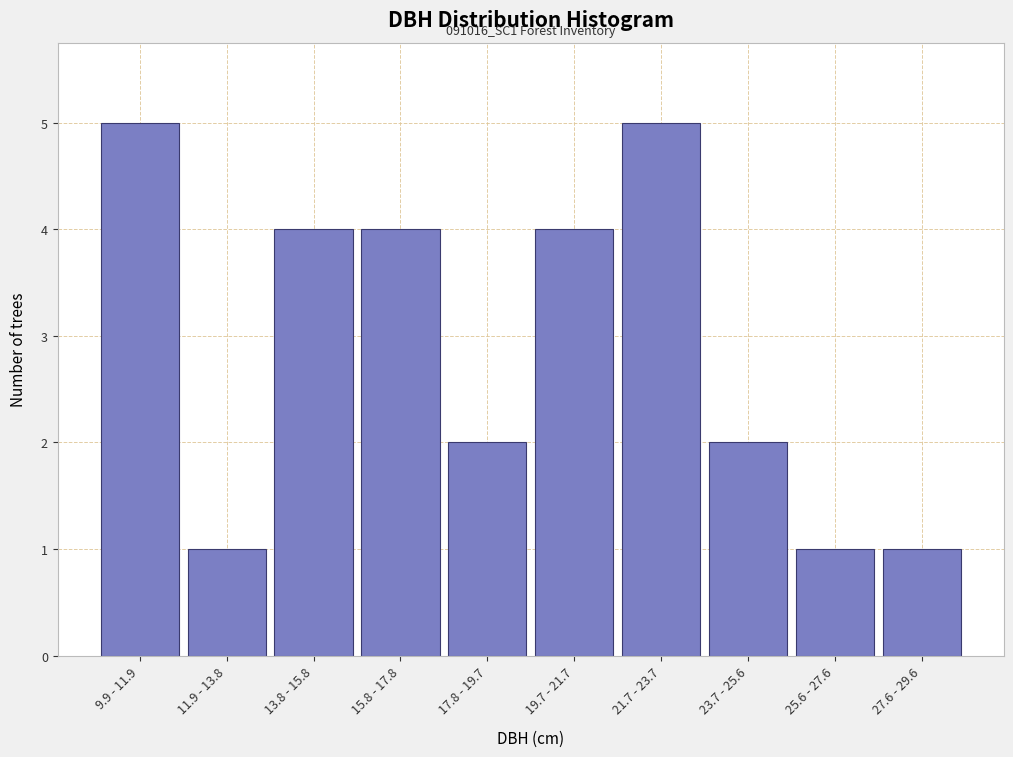

Reading right to left, transcribe all the data shown in this chart.

1	1	2	5	4	2	4	4	1	5